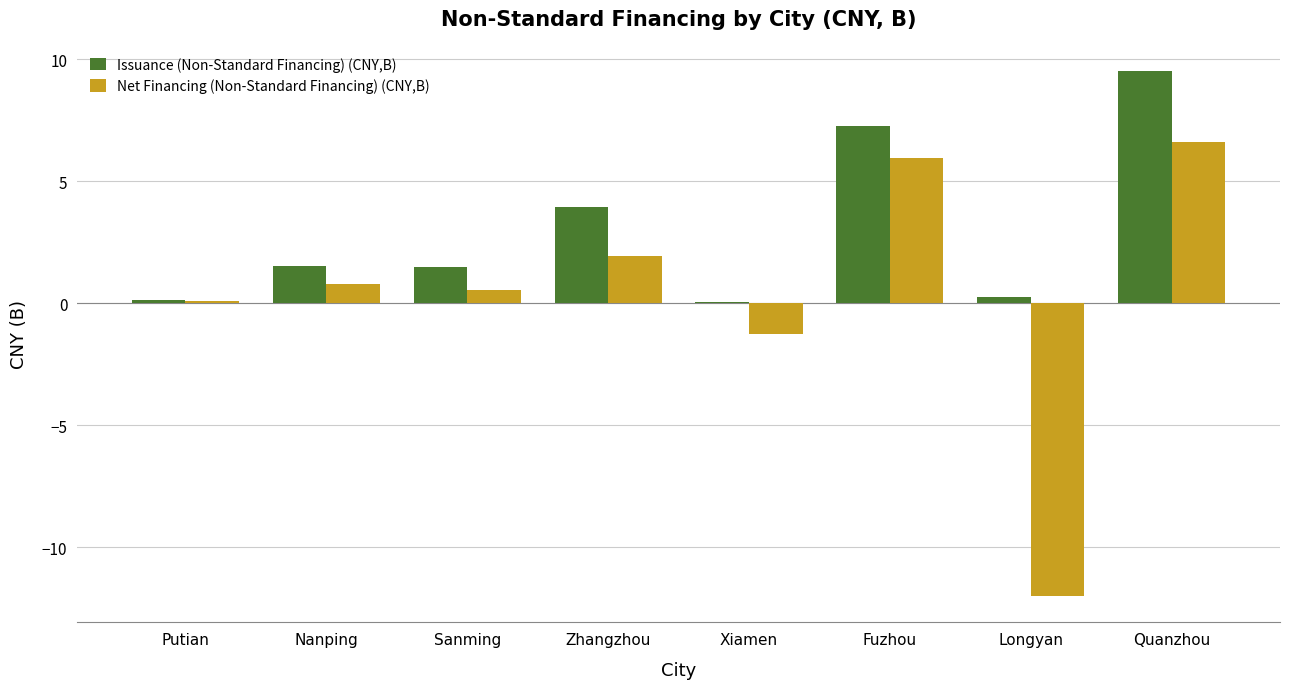

What is the difference between the second highest and second lowest values in the Net Financing (Non-Standard Financing) (CNY,B) series?

7.2